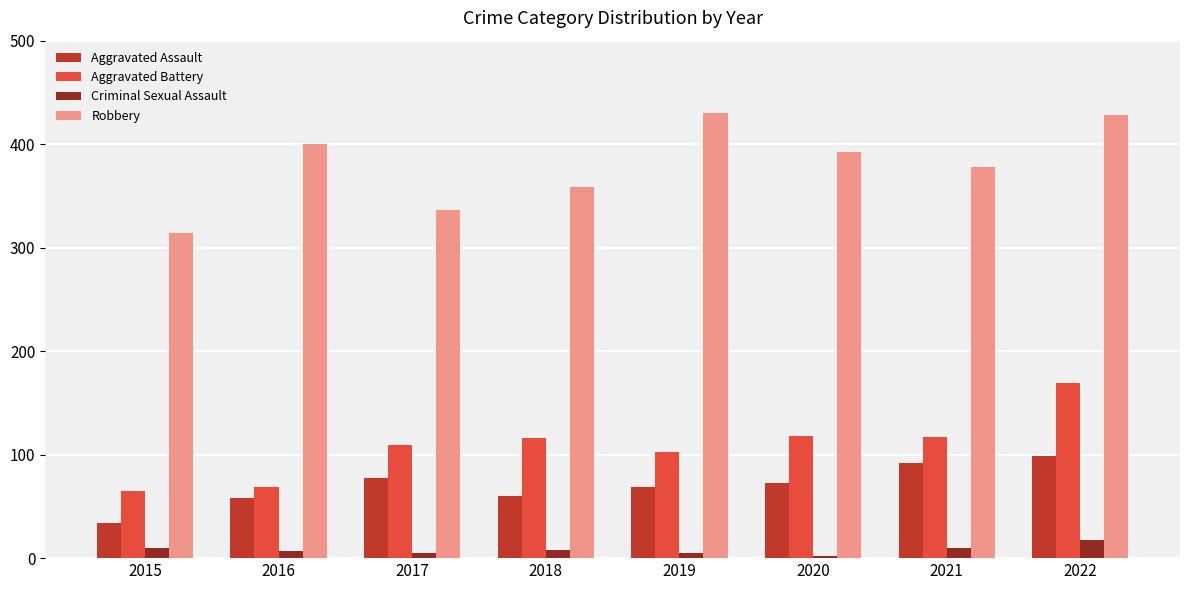

The Robbery series shows 676 at 2016. True or false?

False